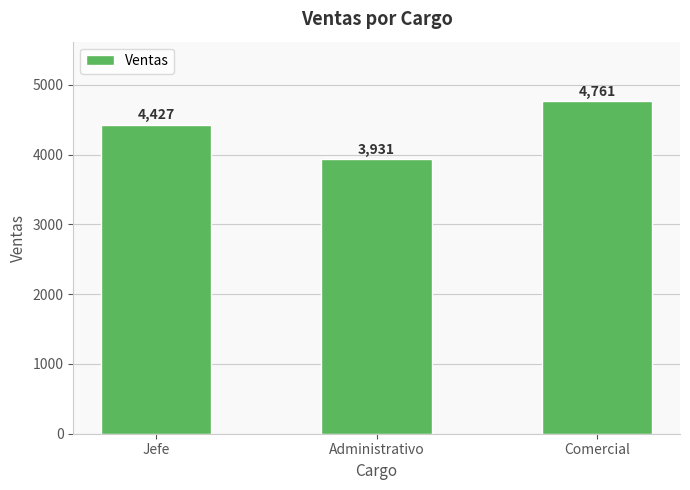

What is the minimum value shown in the chart?

3931